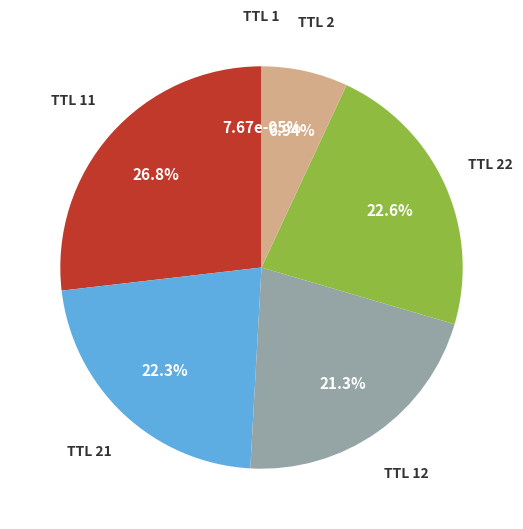

How many slices are in this pie chart?

6